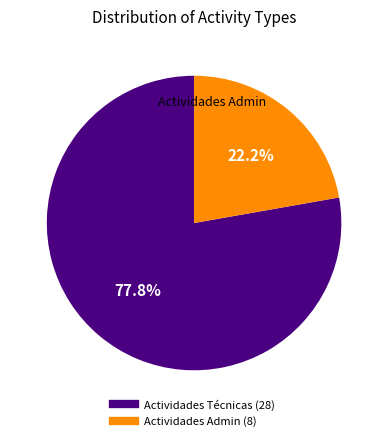

Is there any slice that represents more than half of the pie?

Yes